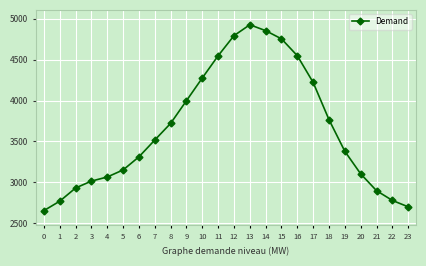

True or false: there are more than 2 points higher than both neighbors.

False